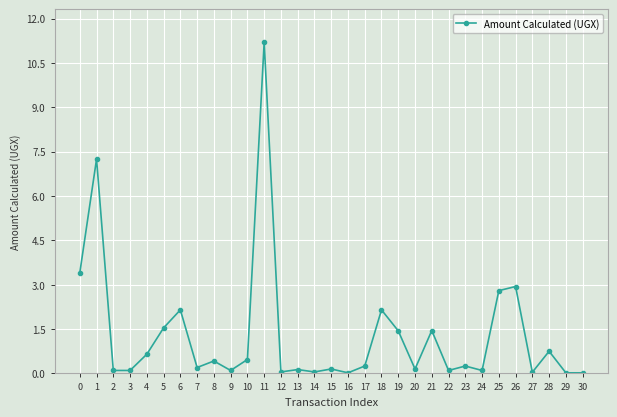

The chart shows a value of 0.1 at 20. True or false?

True